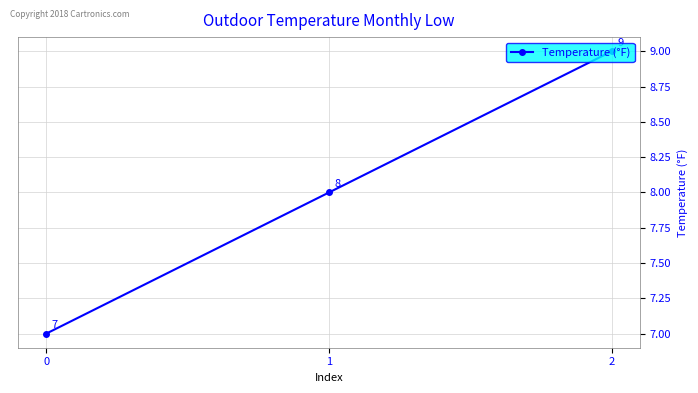

Reading left to right, extract all data points from this chart.

7	8	9